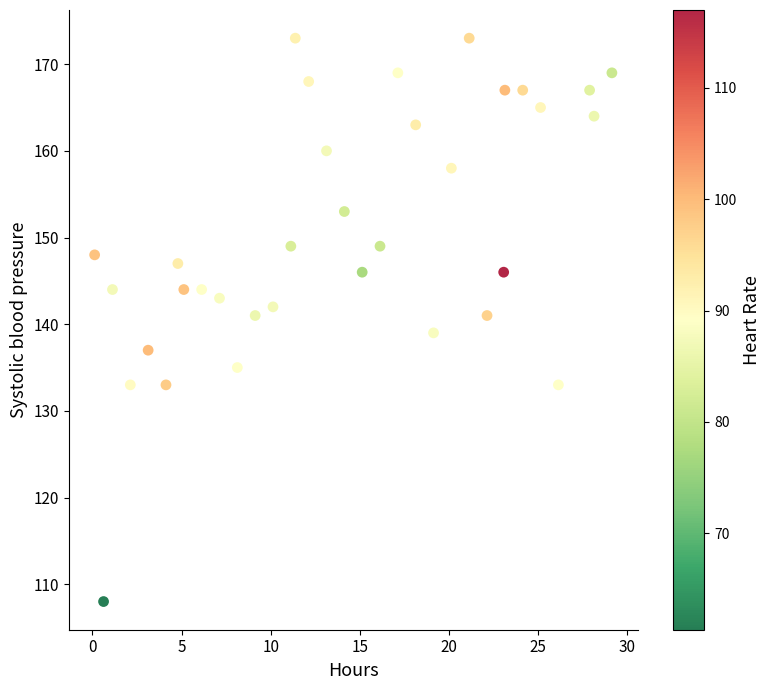

What is the range of Y values (max minus min)?

65